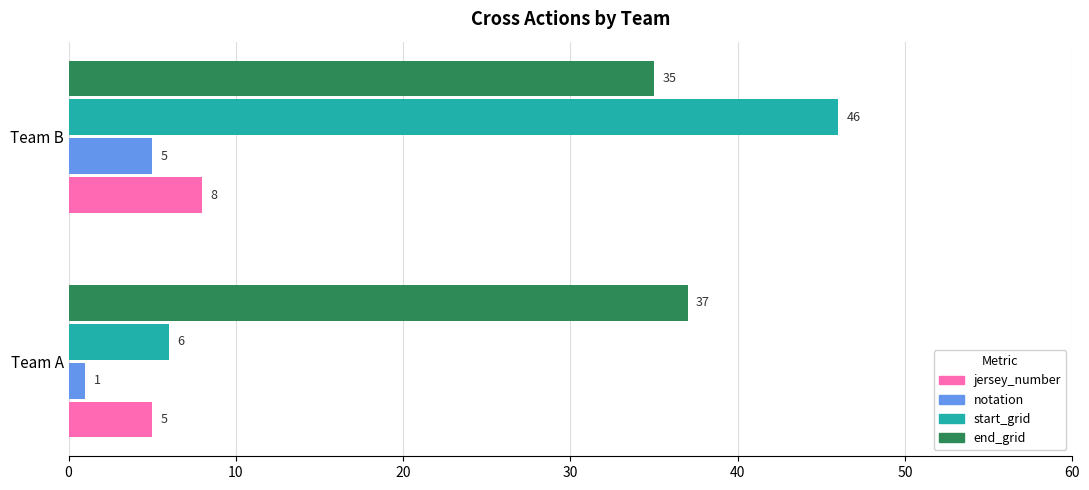

Between Team A and Team B, which series saw the biggest shift?

start_grid